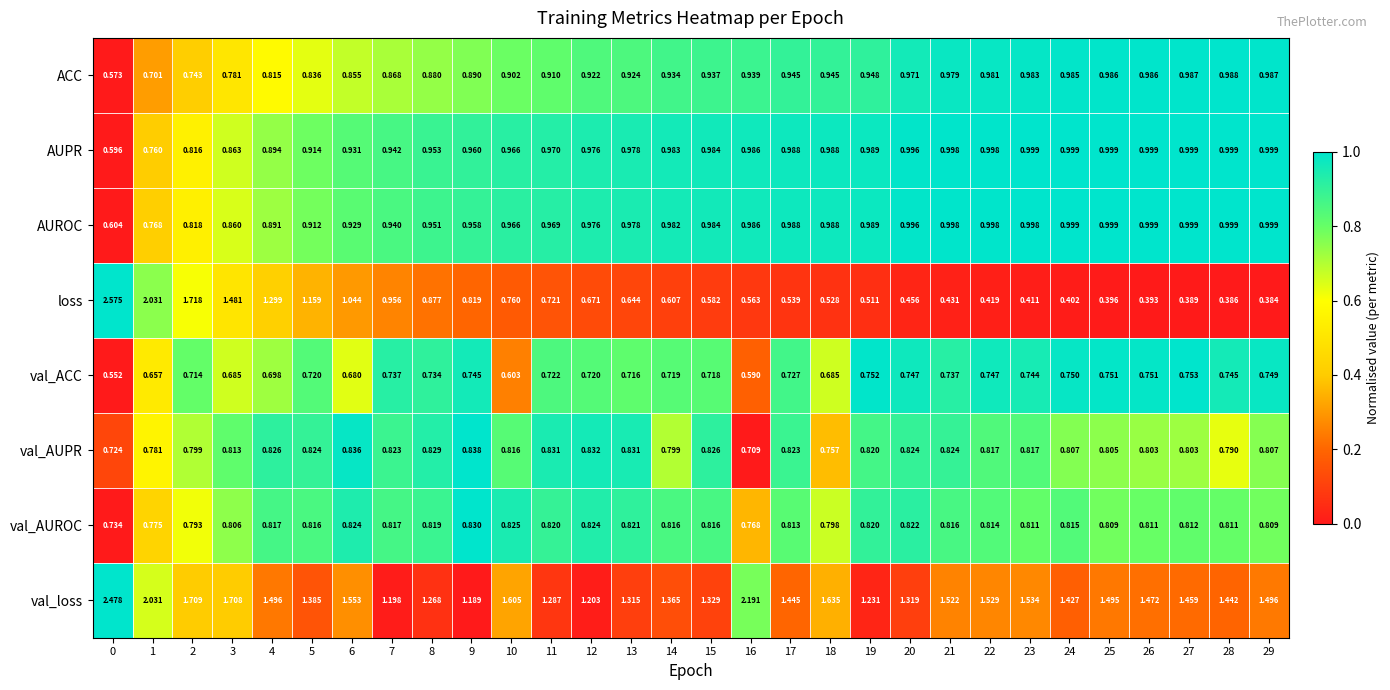

Is the value of AUPR at 5 greater than the value of AUROC at 26?

No